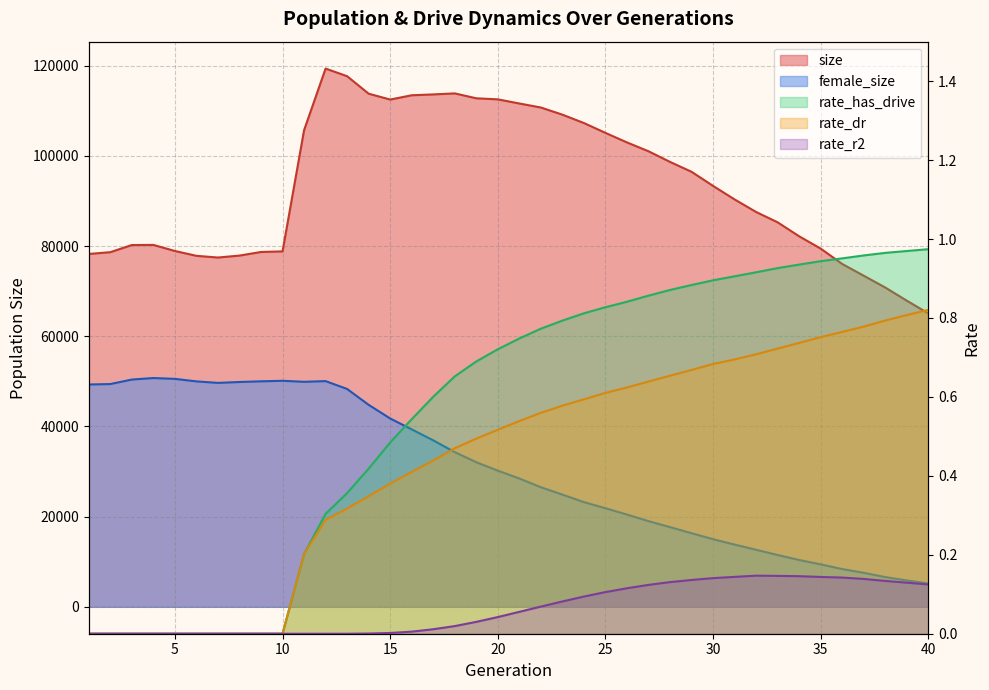

How many positive values does the rate_has_drive series have?

30